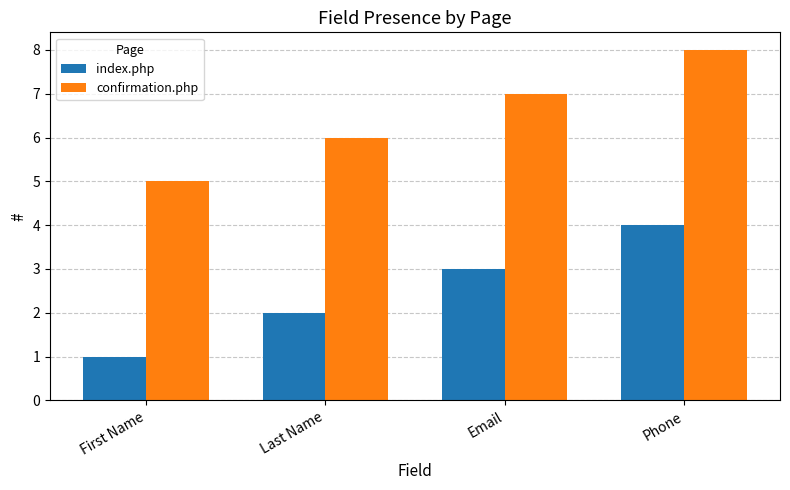

What is the spread (max minus min) of values at Email?

4